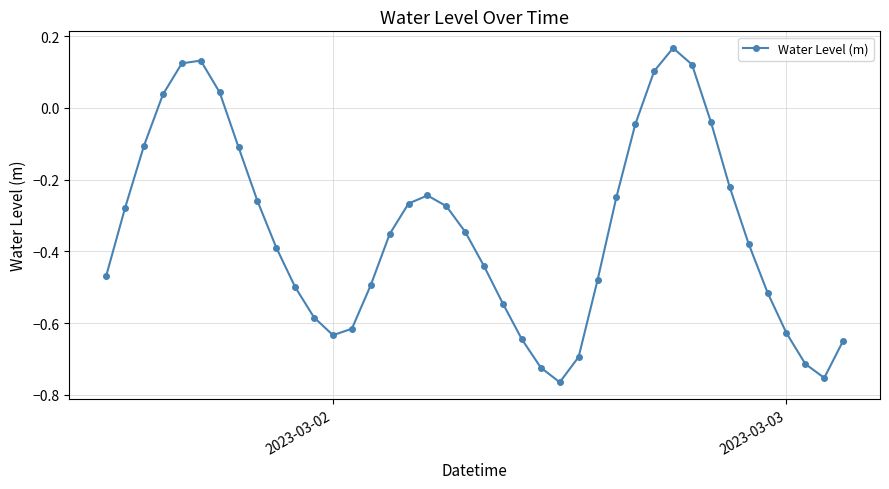

What is the sum of all values?

-13.7